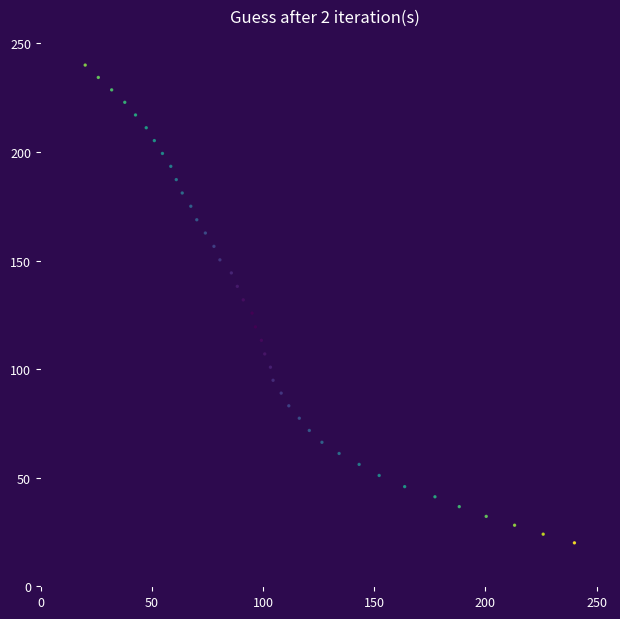

What is the range of X values (max minus min)?

220.0